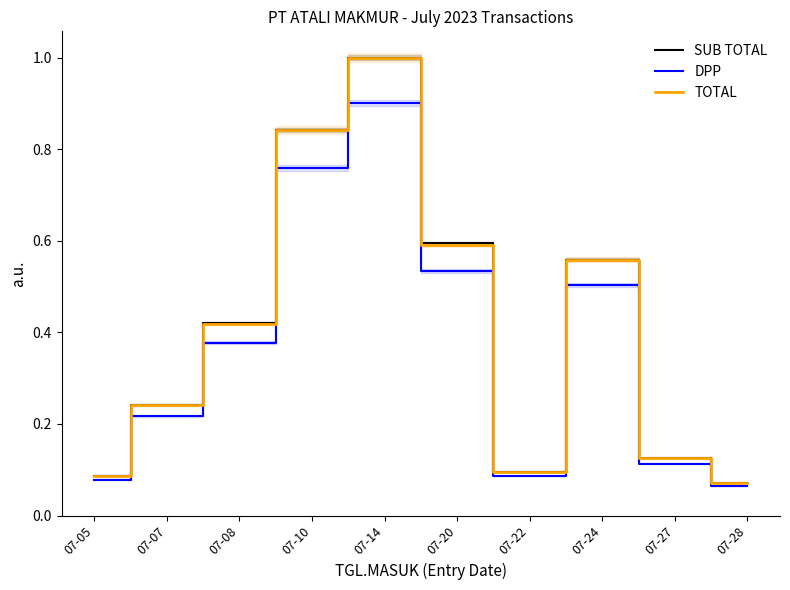

True or false: DPP and TOTAL intersect in this chart.

False